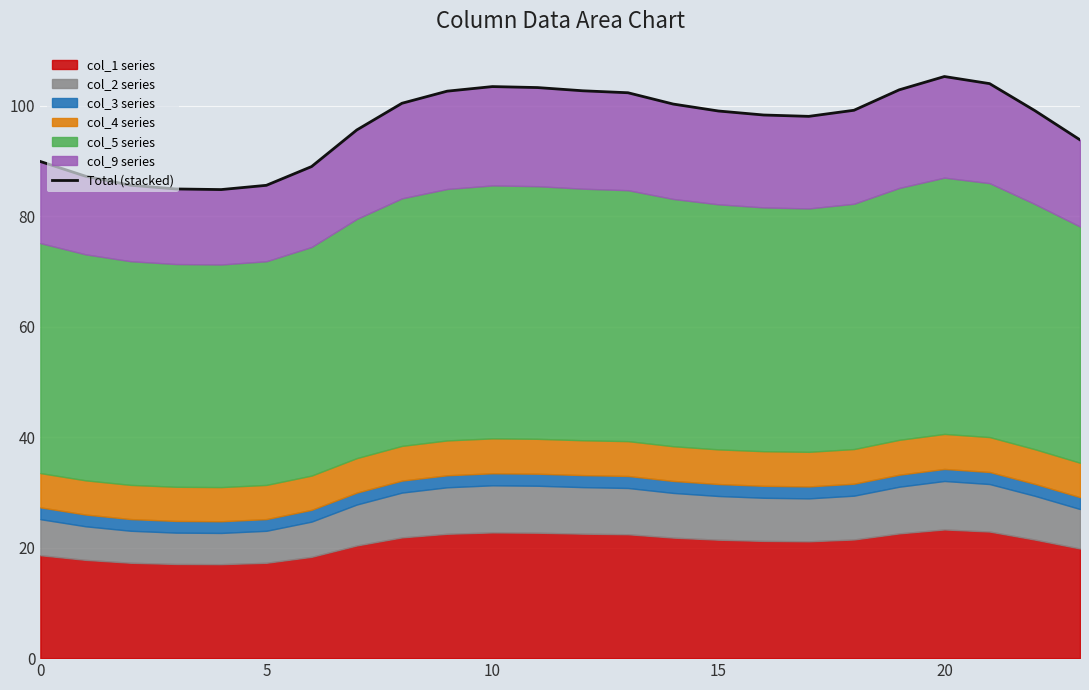

Where does the data first go above 99?

8